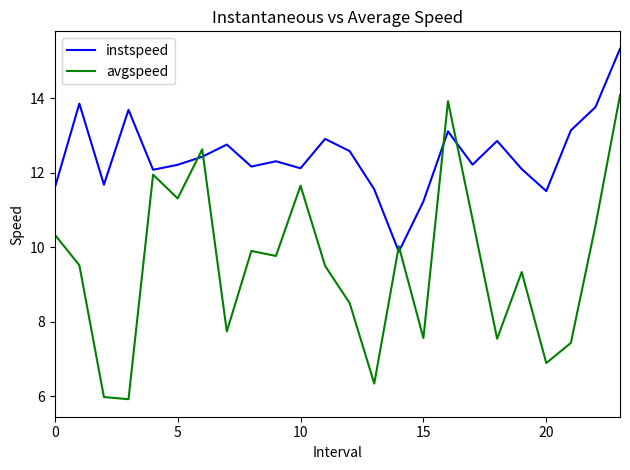

What is the sum of all avgspeed values?

229.2